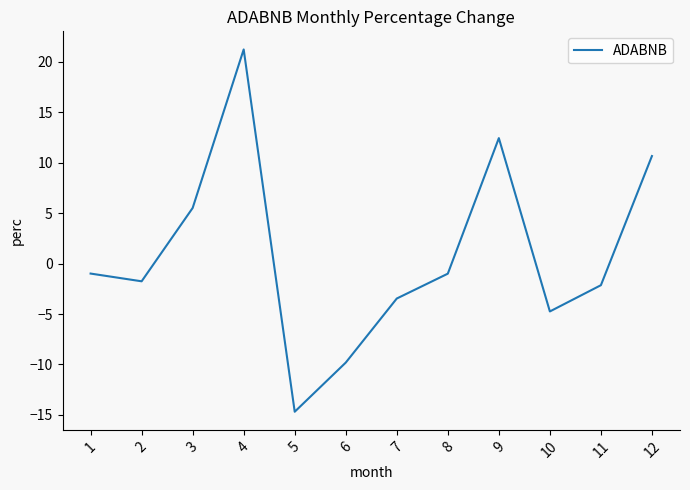

The chart shows a value of -1.5 at 7. True or false?

False